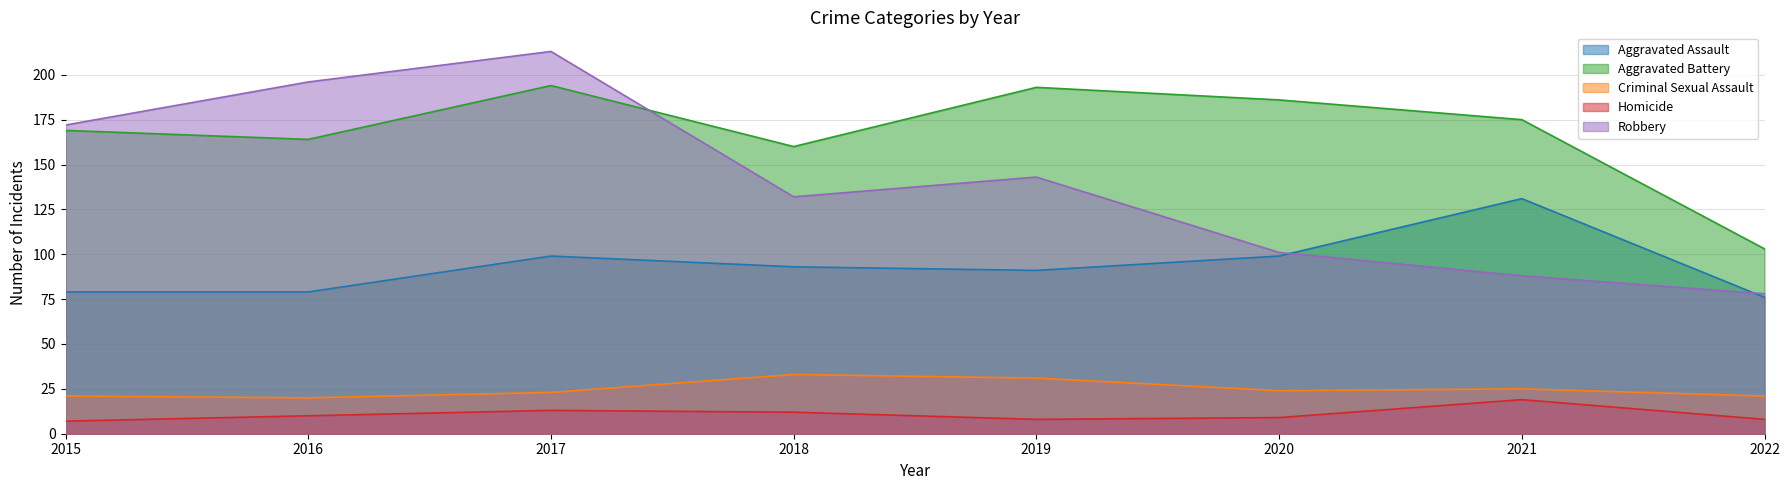

At which label does Homicide first exceed 10?

2017